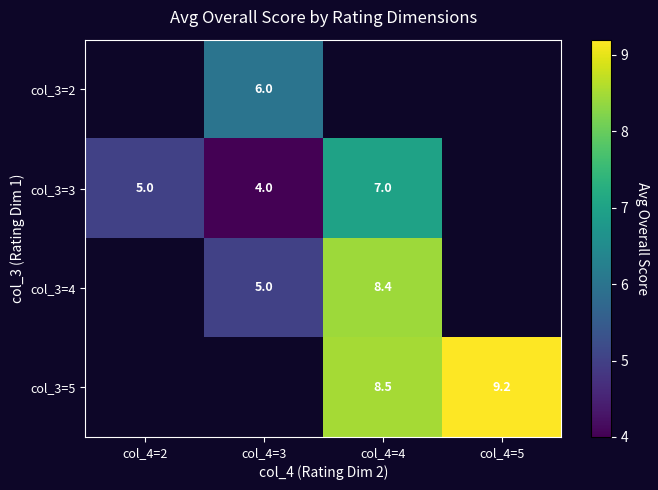

The col_3=2 series shows 6.0 at col_4=3. True or false?

True